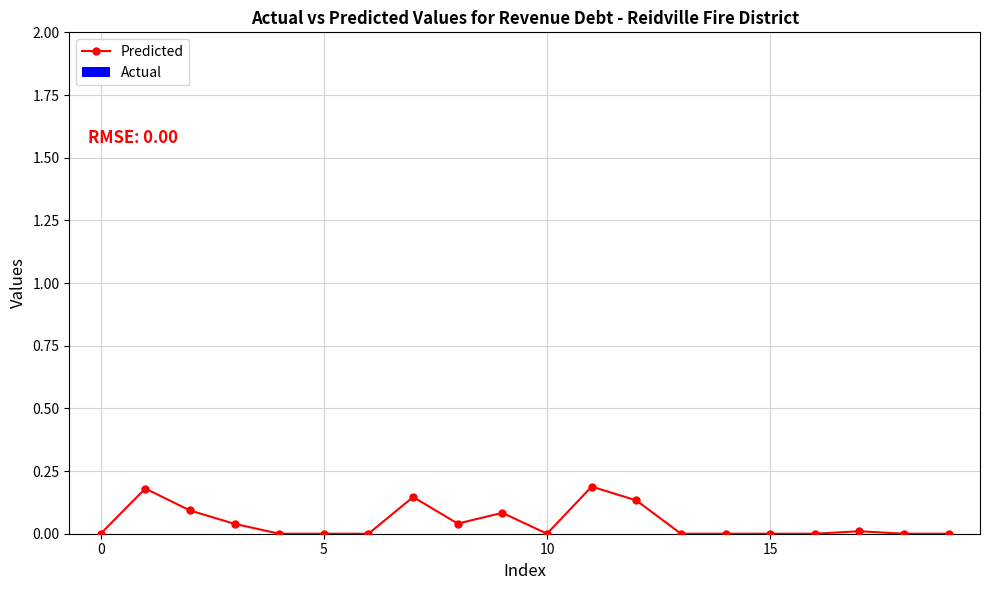

True or false: the data has more than 1 interior local peaks.

True